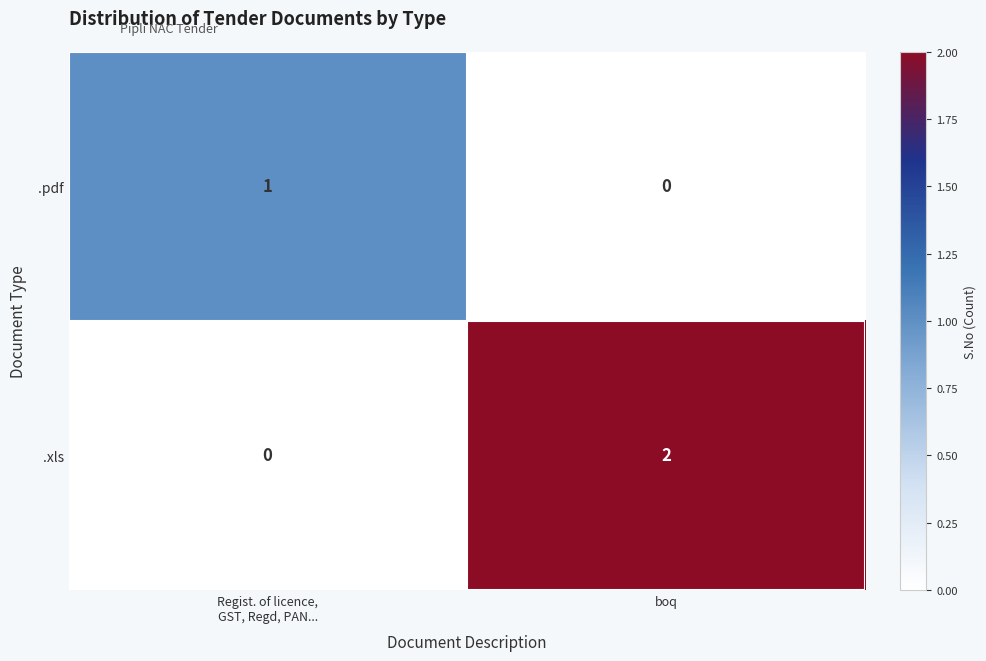

Which series has the largest total across all categories?

.xls